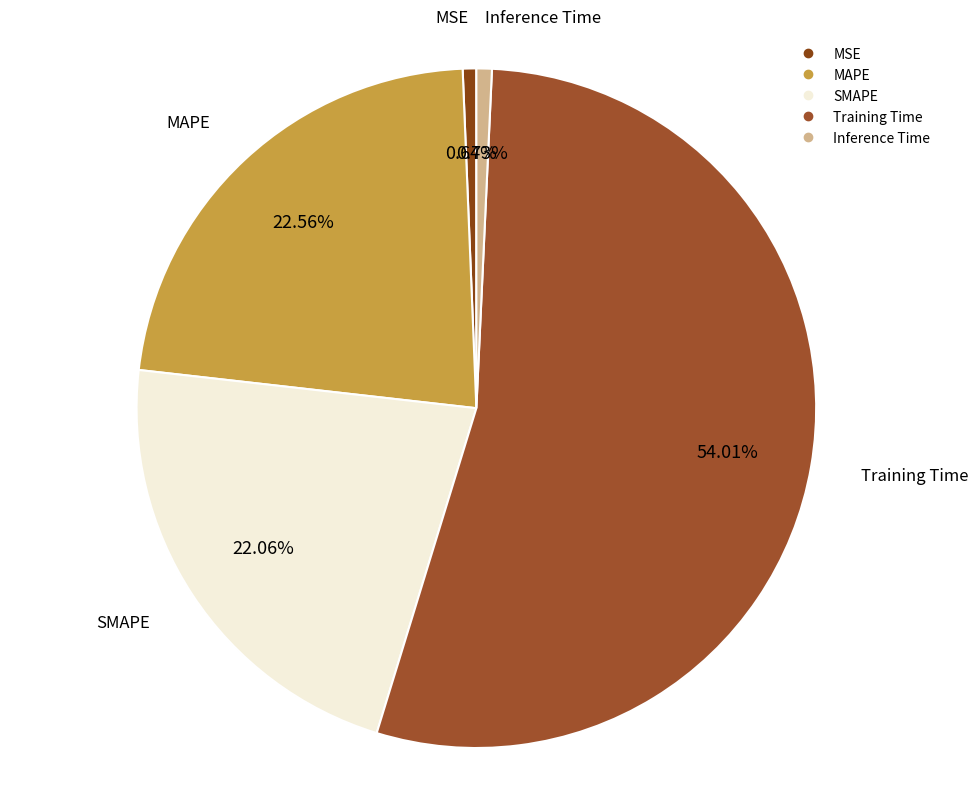

To the nearest percent, what is the difference between the MSE and MAPE slice percentages?

22%